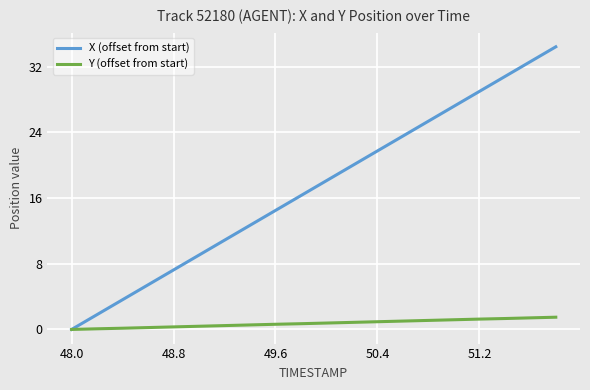

Which series has the largest total across all categories?

X (offset from start)